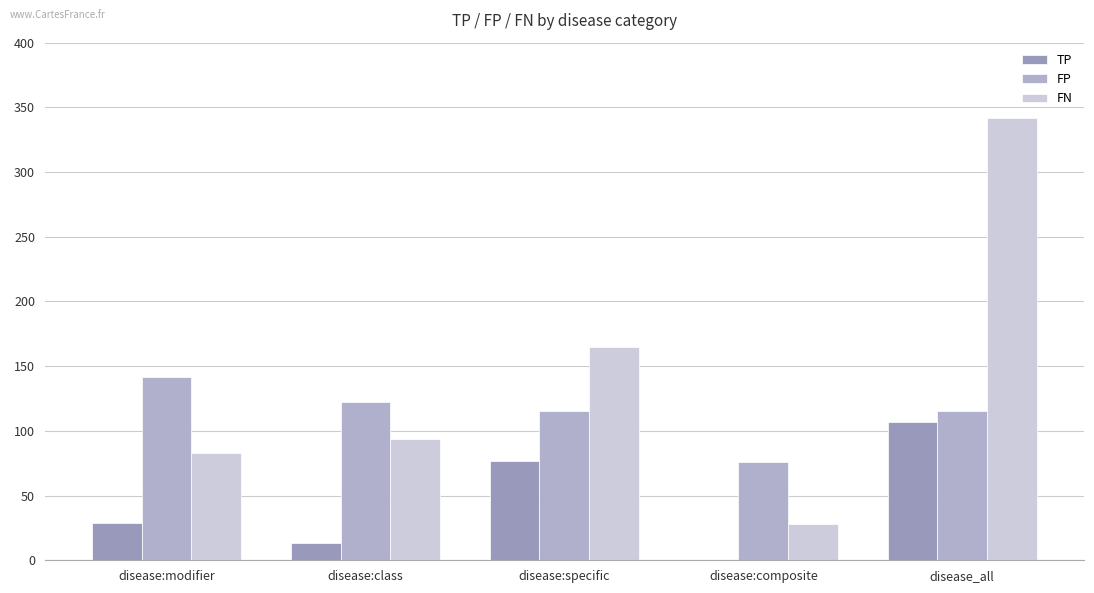

The value of FP at disease:modifier is 142. True or false?

True